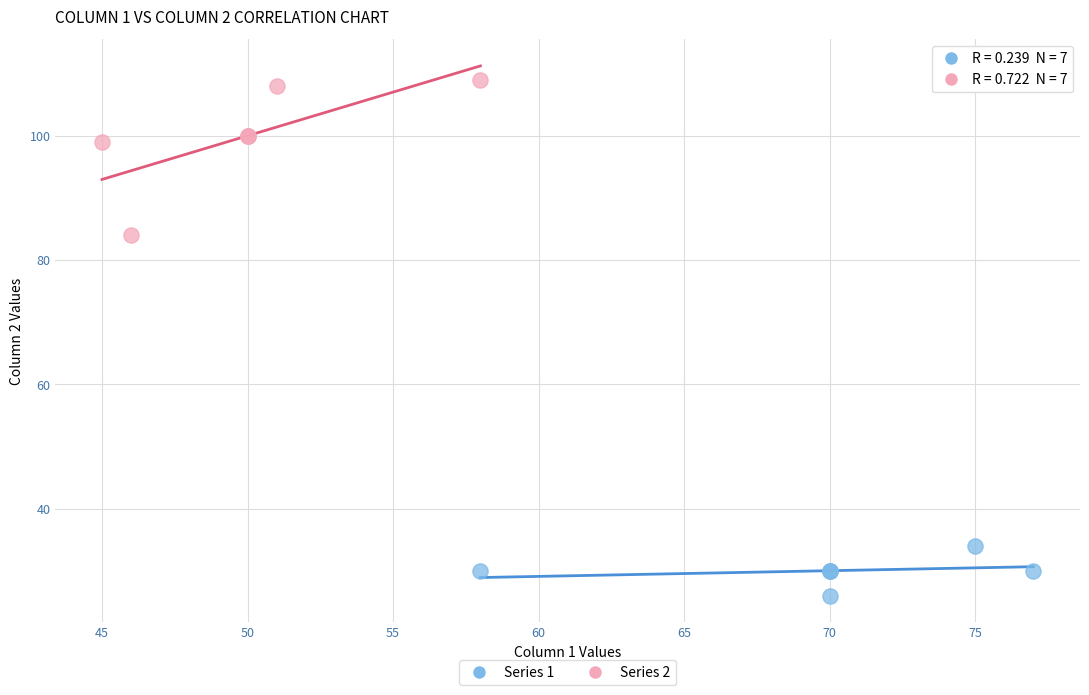

Which series reaches the maximum Y coordinate?

Series 2